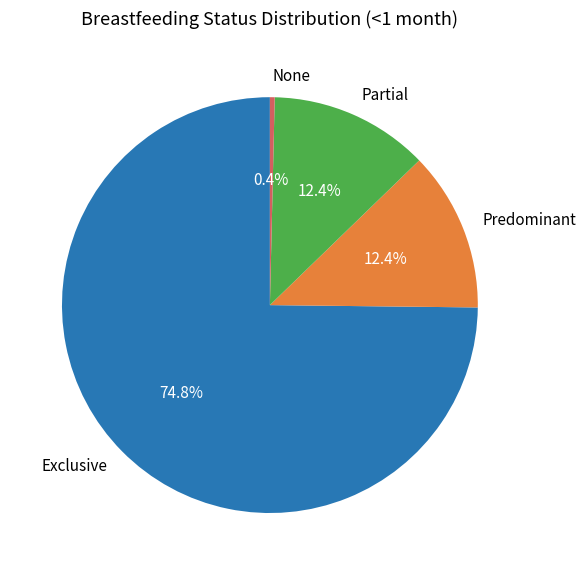

What percentage is the Exclusive slice, to the nearest percent?

75%